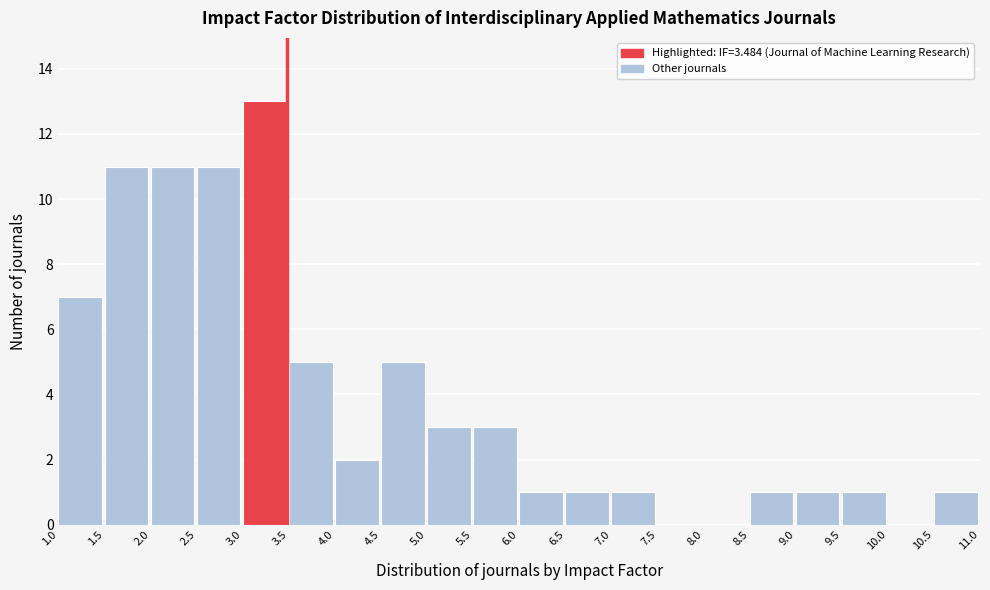

How tall is the bar that spans 9.5 to 10.0 on the x-axis? The values are not printed on the chart, so give them approximately, as read against the axis.

1